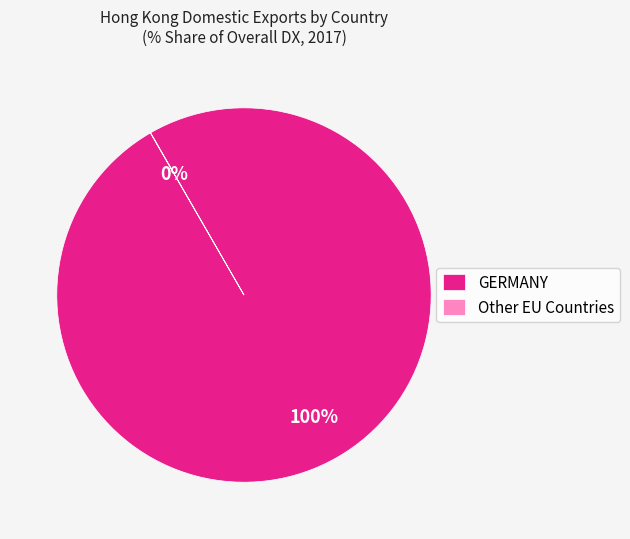

To the nearest percent, what is the average slice percentage?

50%